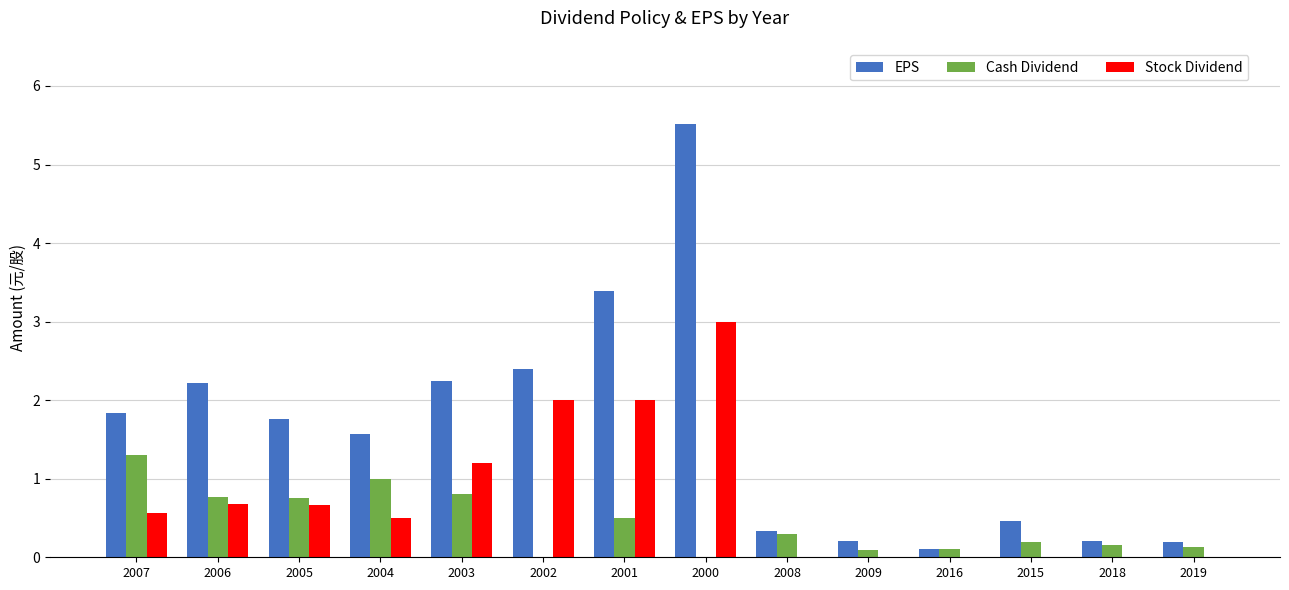

Does the chart contain stacked bars?

No